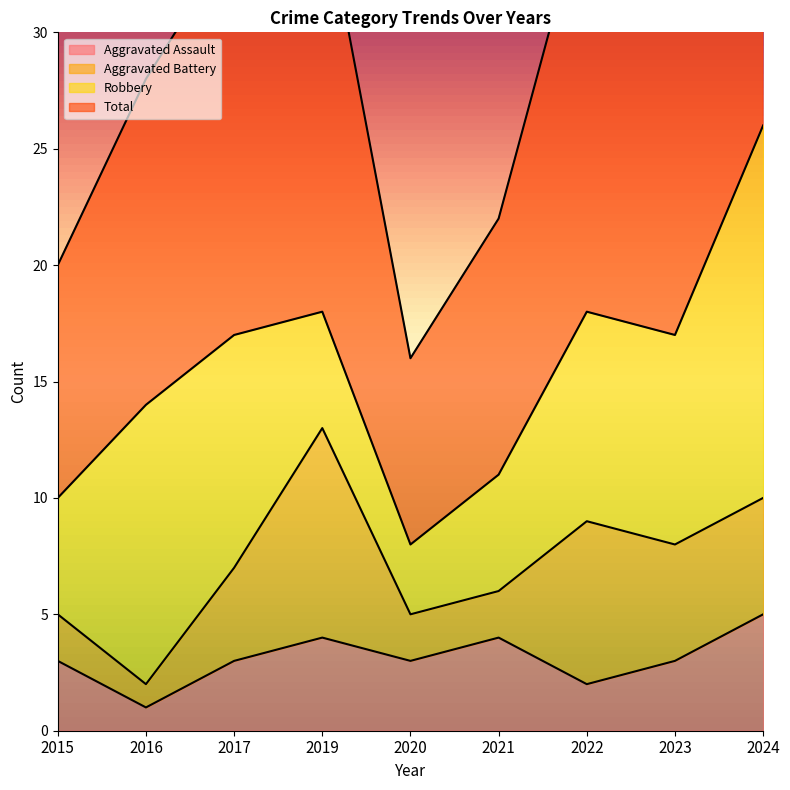

Which category has the highest value in the Aggravated Assault series?

2024